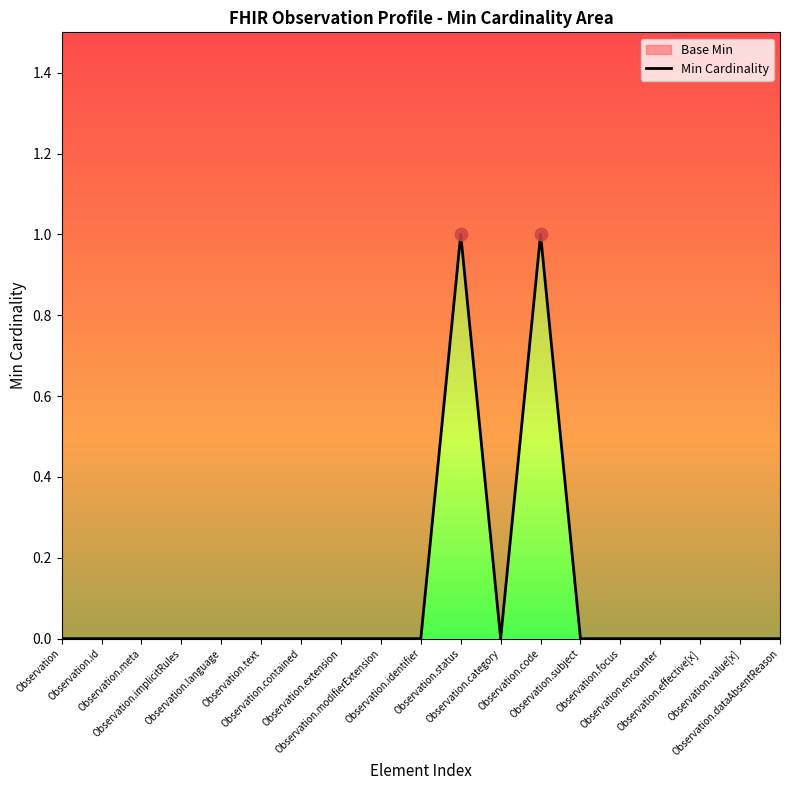

Between Observation.encounter and Observation.focus, which is larger?

Observation.encounter